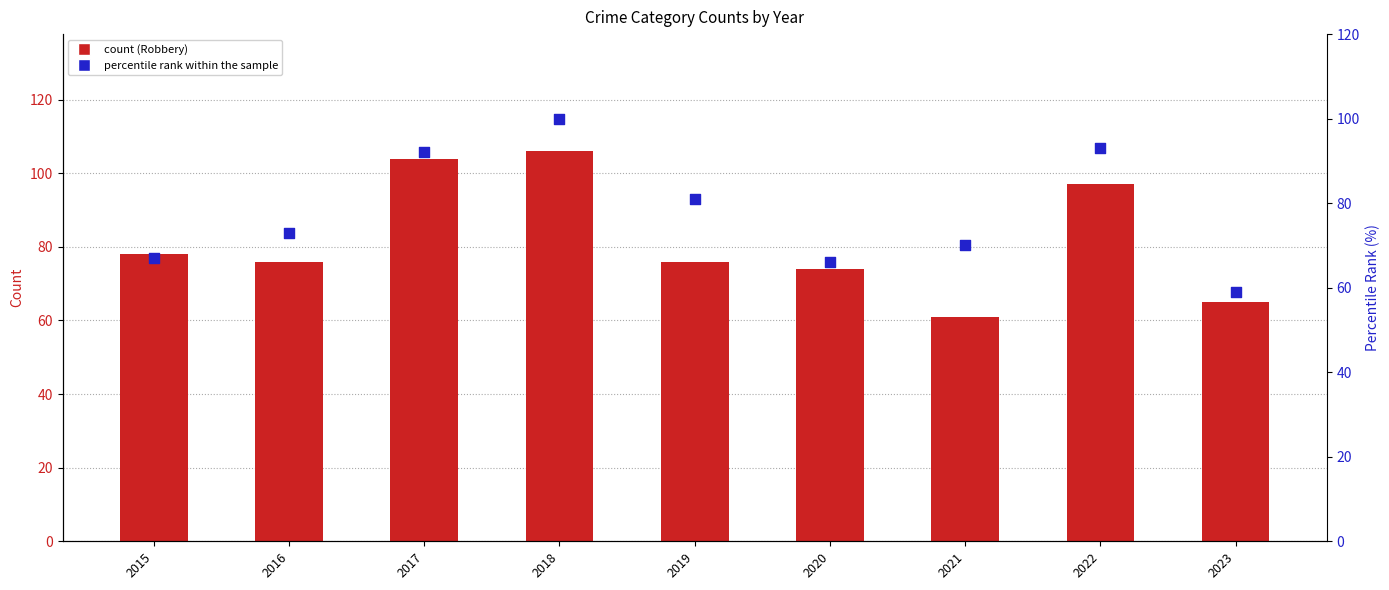

At how many categories does at least one series exceed 67?

8